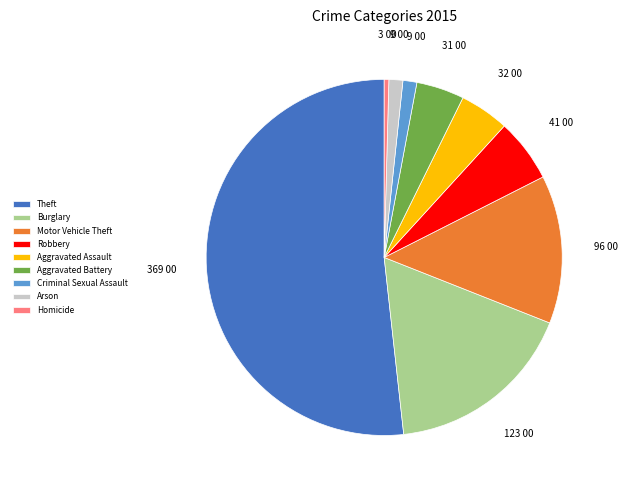

How many slices are in this pie chart?

9